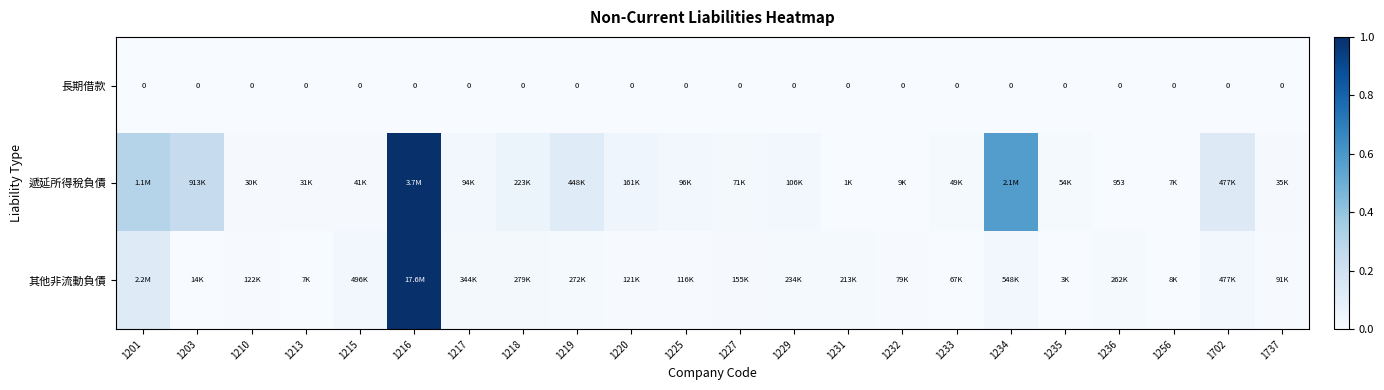

Which series has the widest spread of values?

其他非流動負債